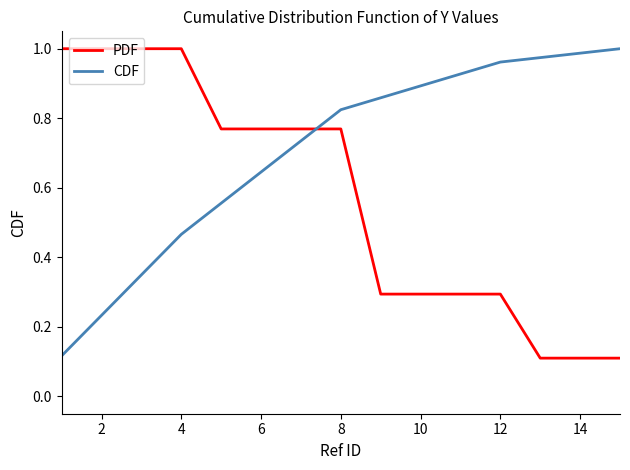

Which series has the largest total across all categories?

CDF